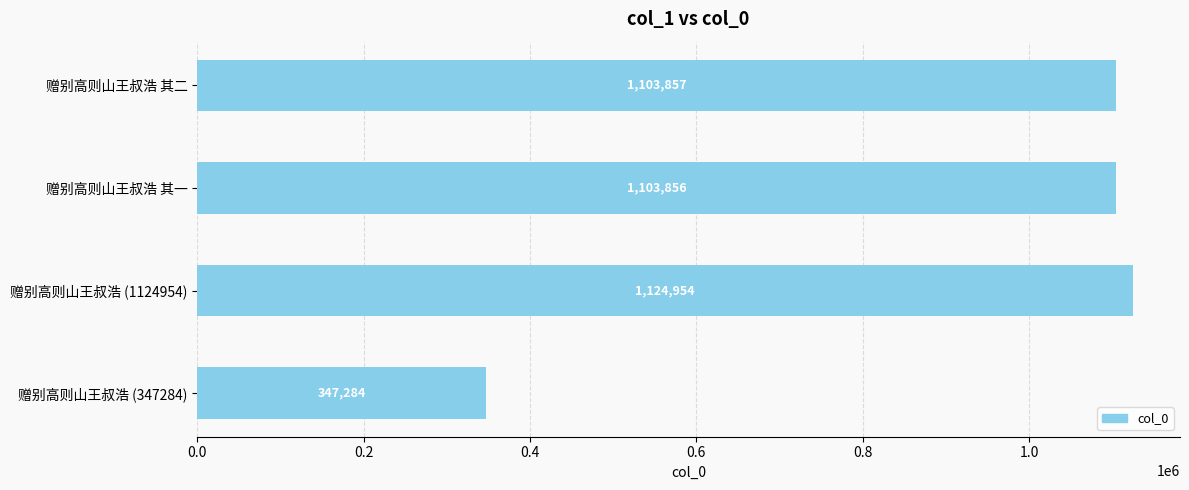

Are the bars grouped side by side (vs. stacked)?

No